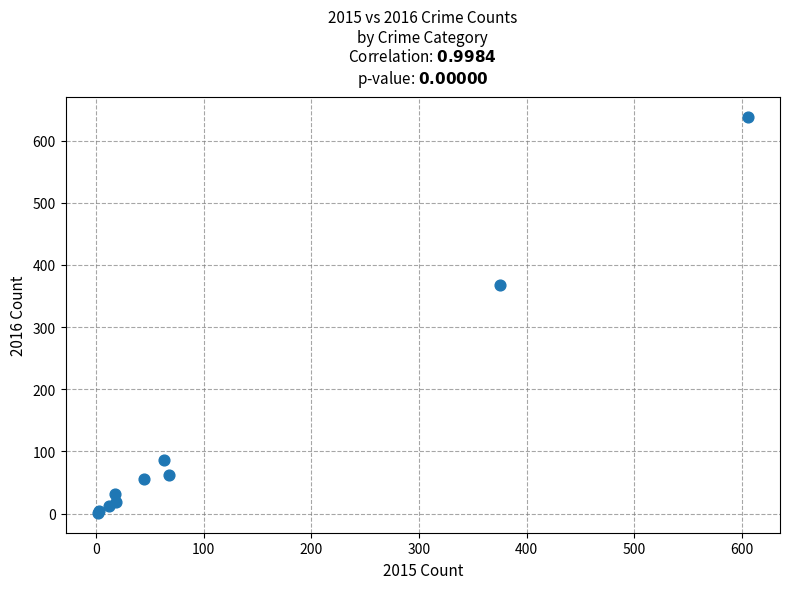

What Y value in the scatter plot is closest to 319?

367